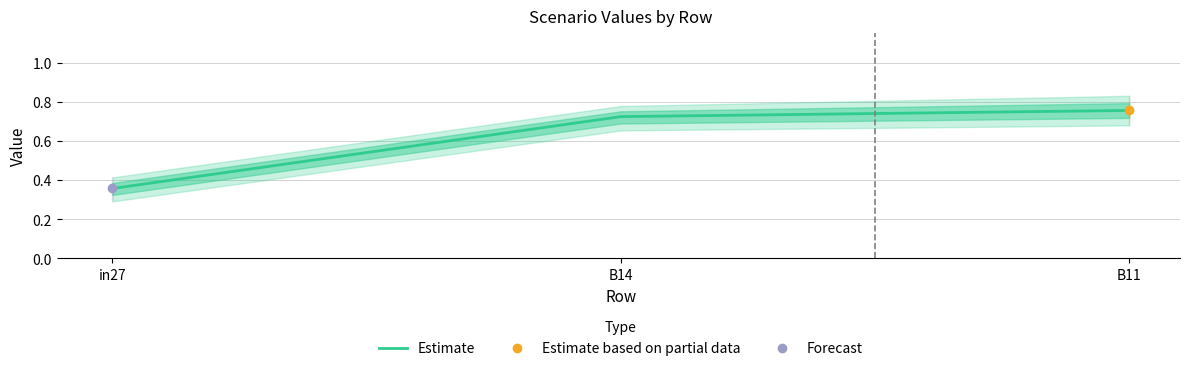

What is the greatest value displayed?

0.8